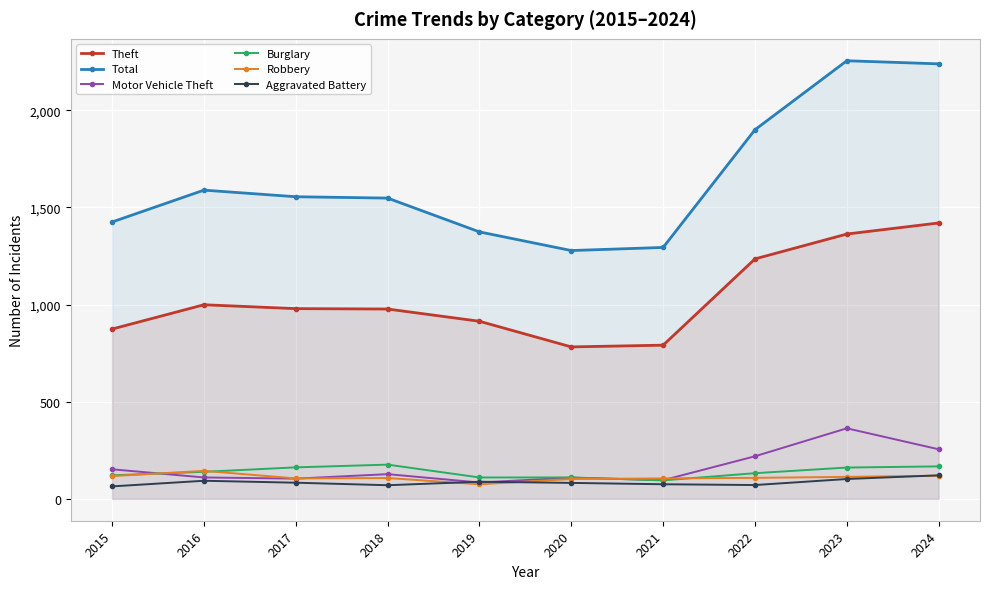

At which label does Burglary first exceed 139?

2017